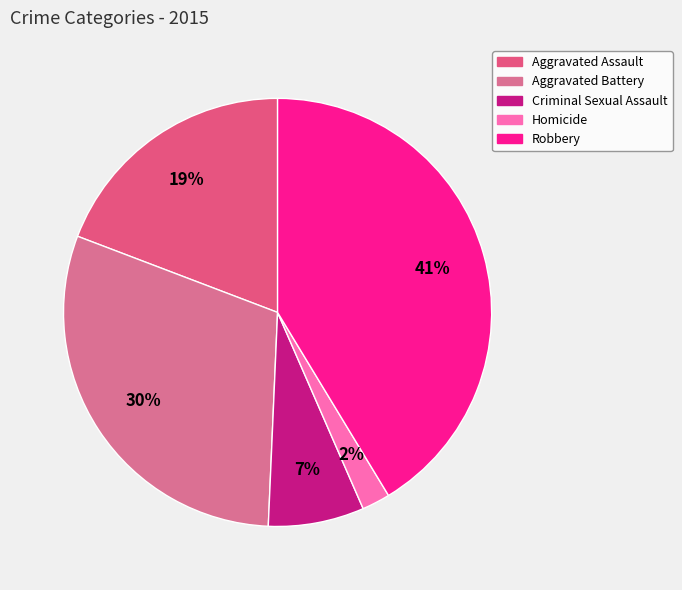

True or false: Homicide accounts for 2% of the total.

True